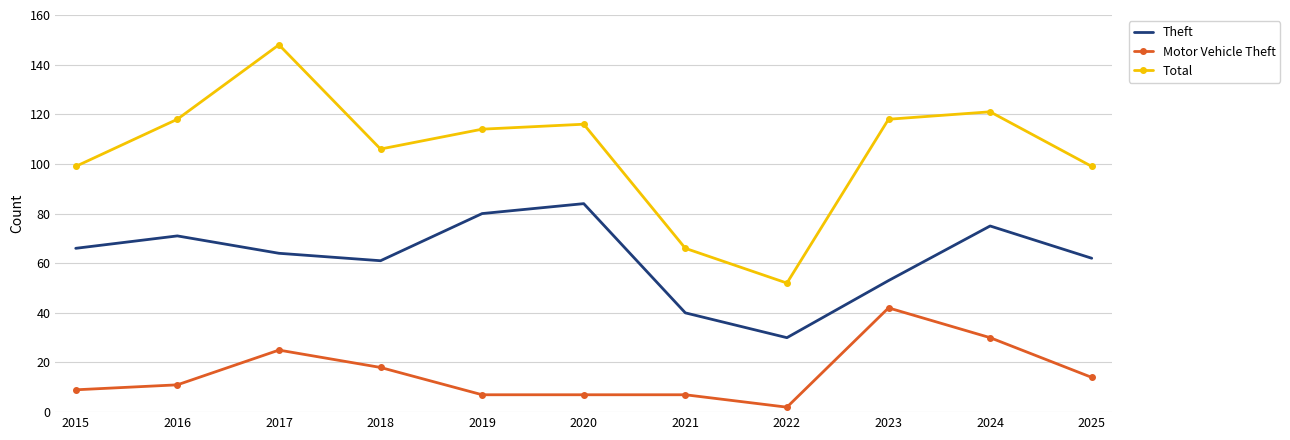

Which category has the highest value in the Total series?

2017